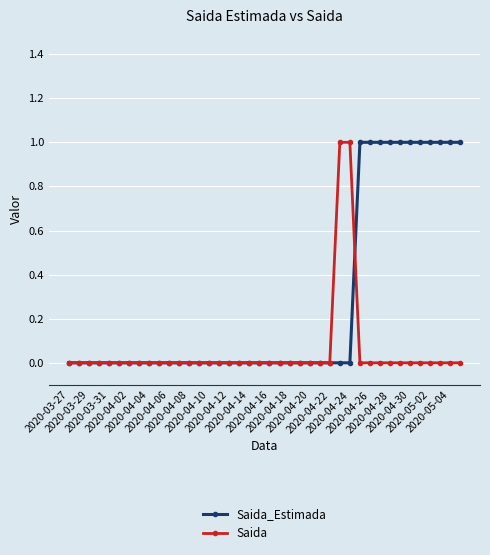

Does the chart display data point markers on the line(s)?

Yes